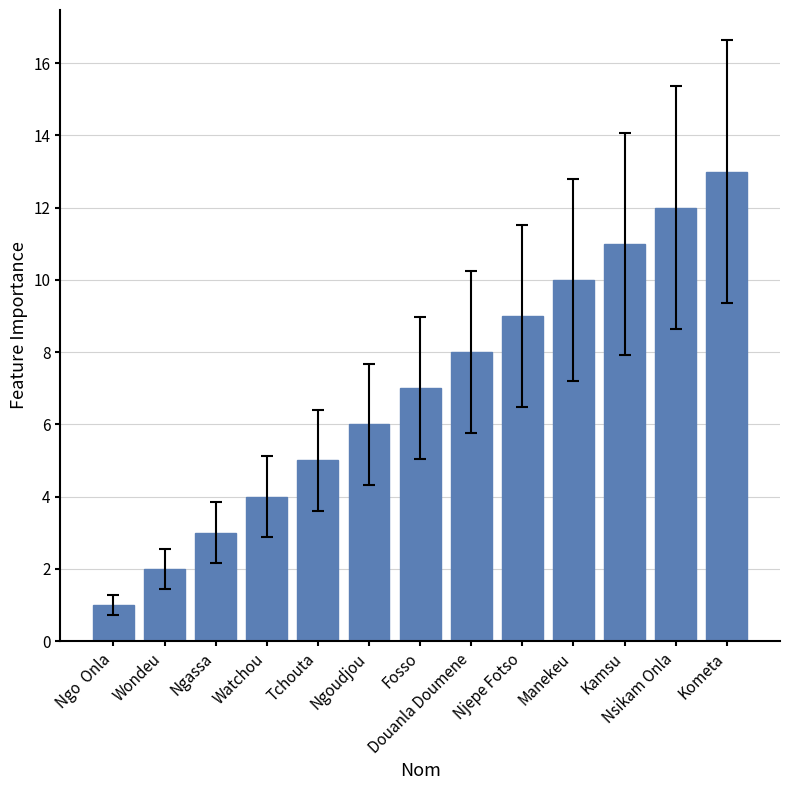

Reading left to right, transcribe all the data shown in this chart.

1	2	3	4	5	6	7	8	9	10	11	12	13